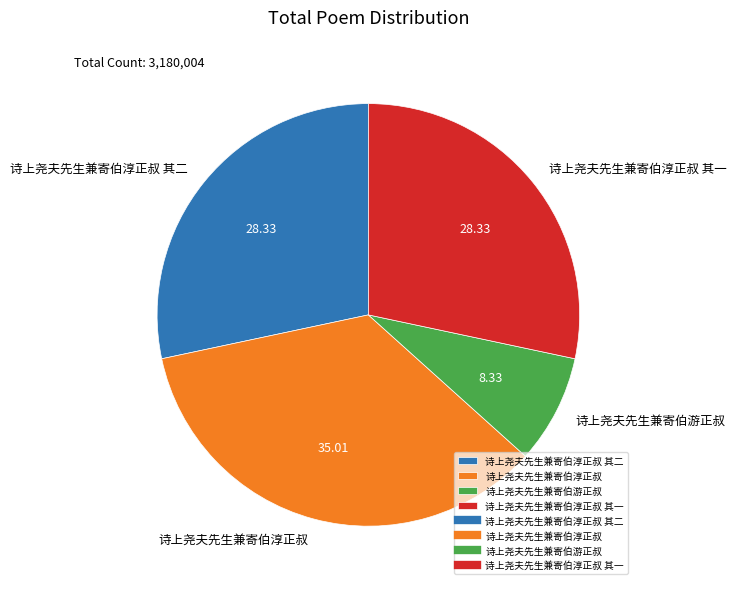

Between 诗上尧夫先生兼寄伯淳正叔 其二 and 诗上尧夫先生兼寄伯游正叔, which is larger?

诗上尧夫先生兼寄伯淳正叔 其二